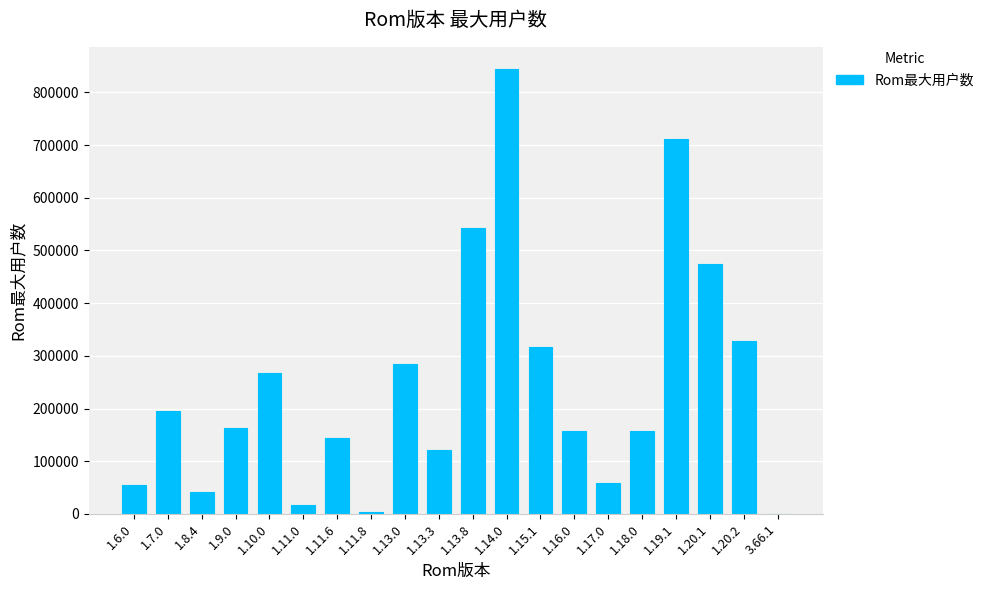

What is the sum of all values?

4885826